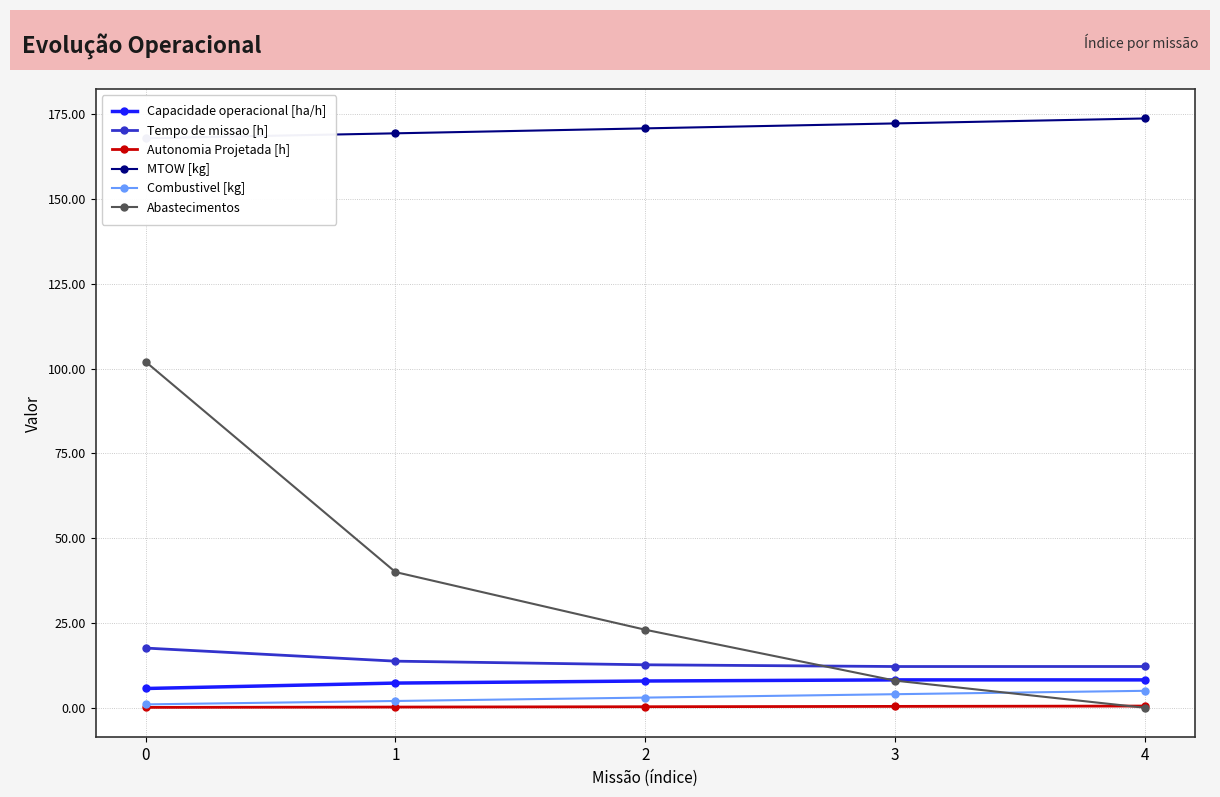

Which series has the widest spread of values?

Abastecimentos